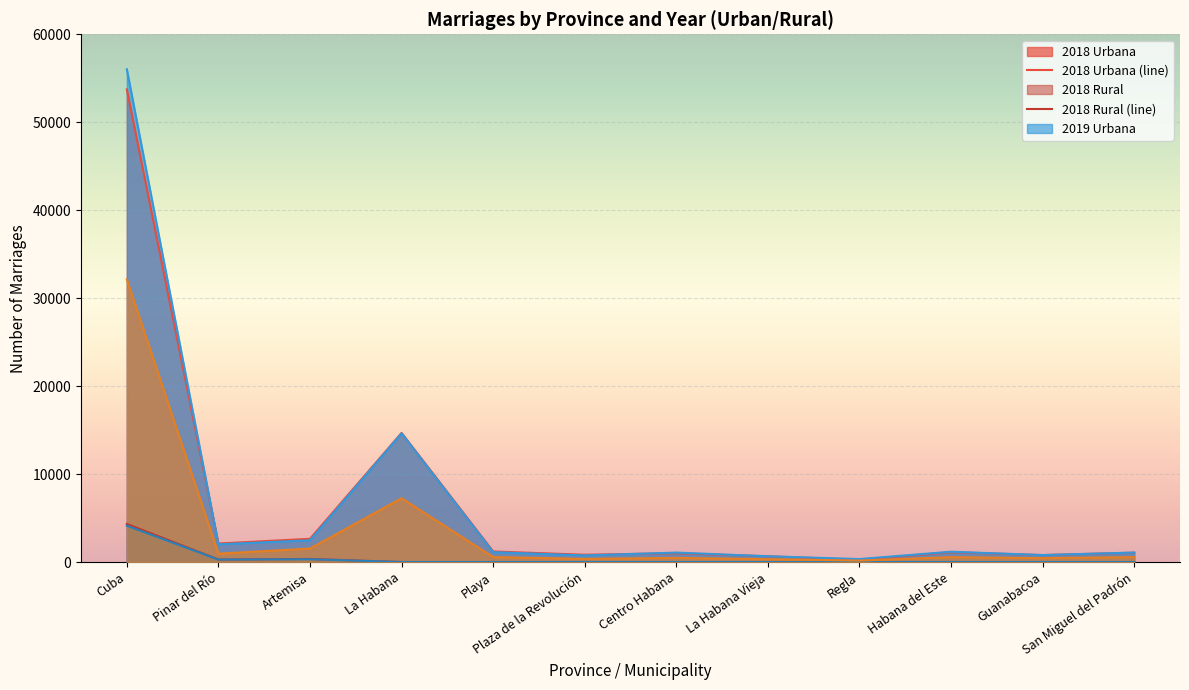

Does the chart display data point markers on the line(s)?

No